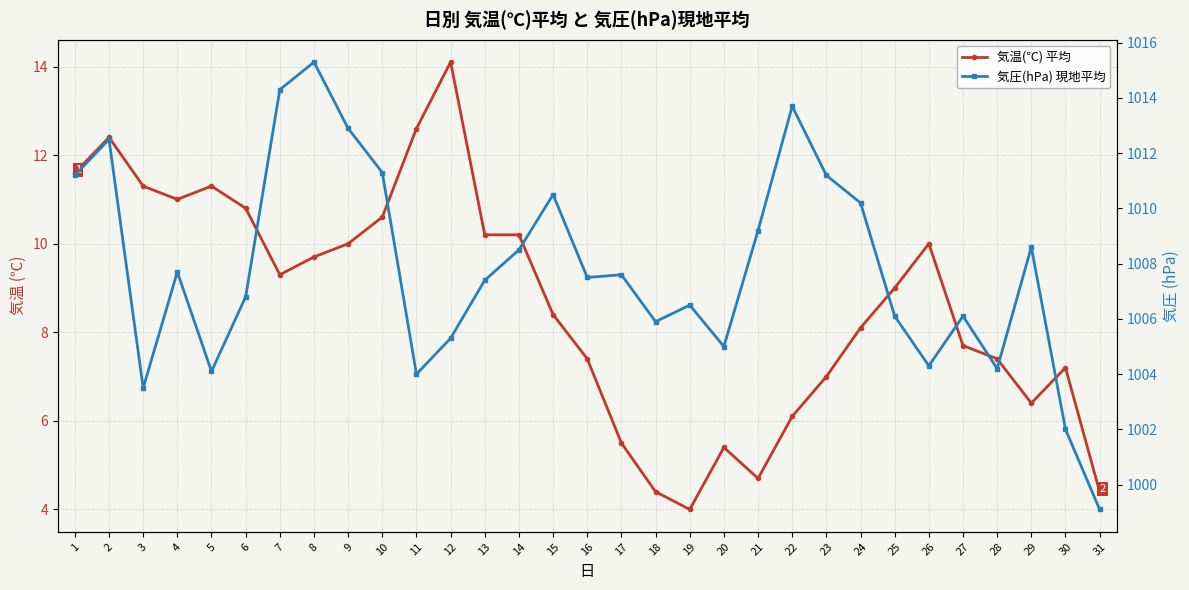

List the labels in order of 気温(℃) 平均 value, smallest first.

19, 18, 31, 21, 20, 17, 22, 29, 23, 30, 16, 28, 27, 24, 15, 25, 7, 8, 9, 26, 13, 14, 10, 6, 4, 3, 5, 1, 2, 11, 12